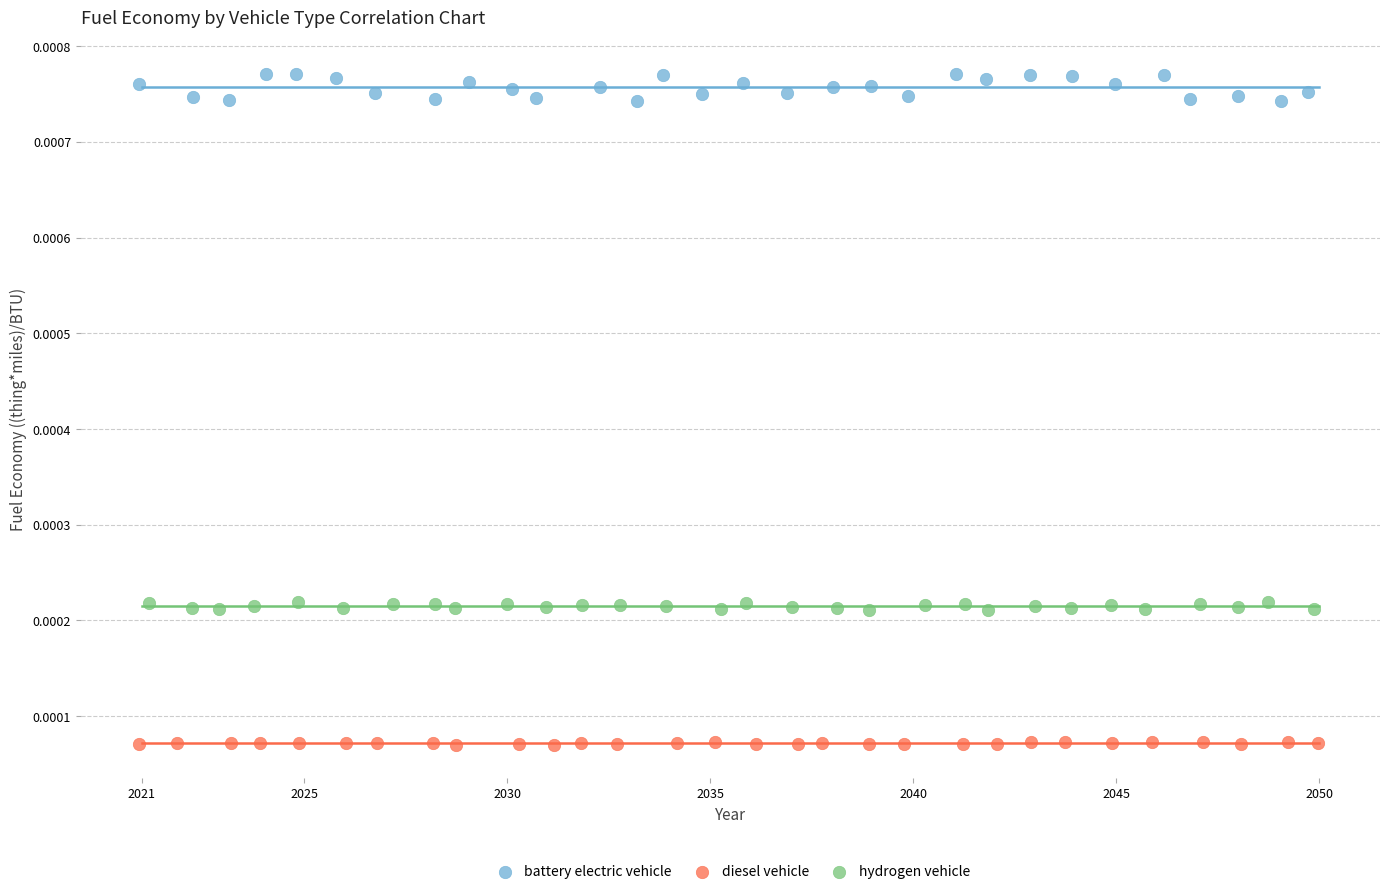

Which series reaches the minimum Y coordinate?

diesel vehicle